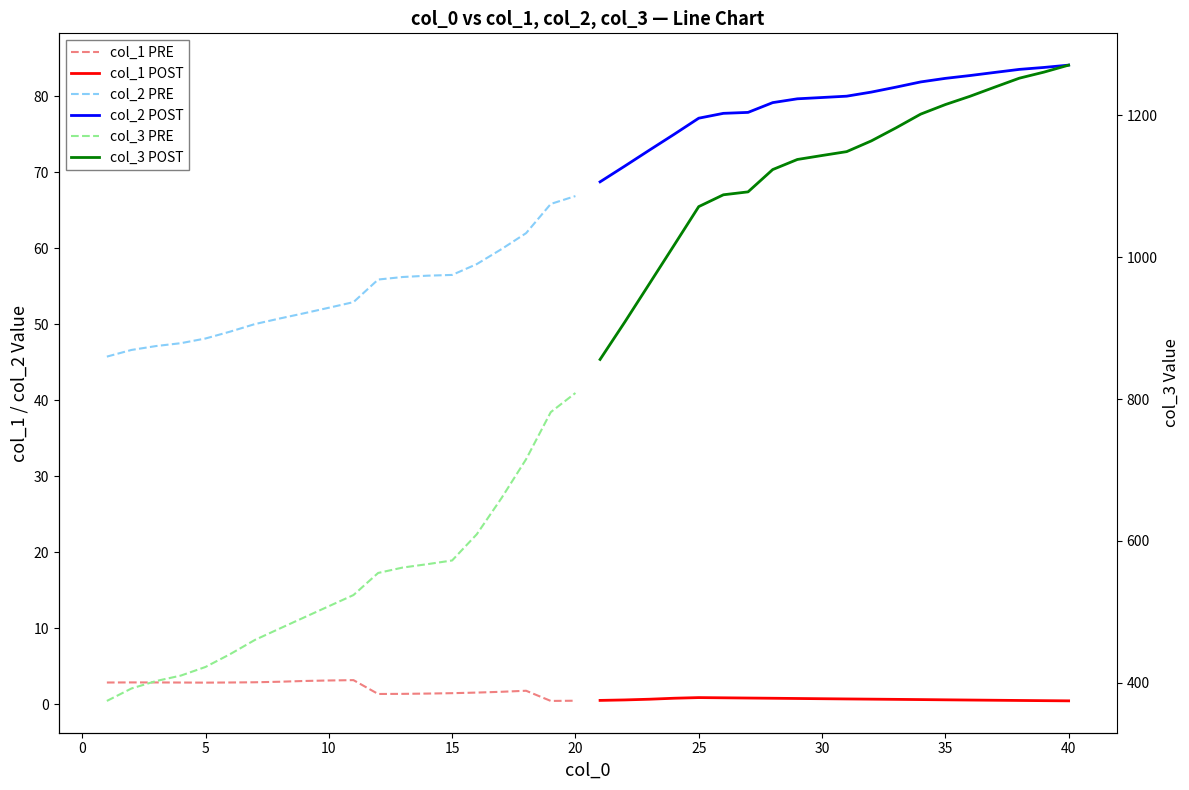

How many data points in col_1 PRE are less than 2?

9